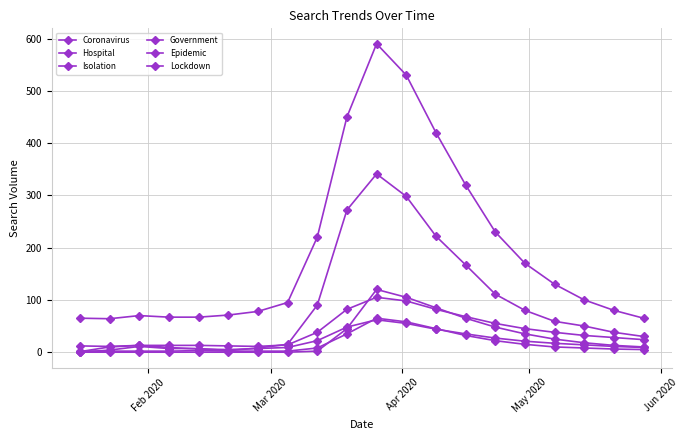

Which series has the largest total across all categories?

Hospital